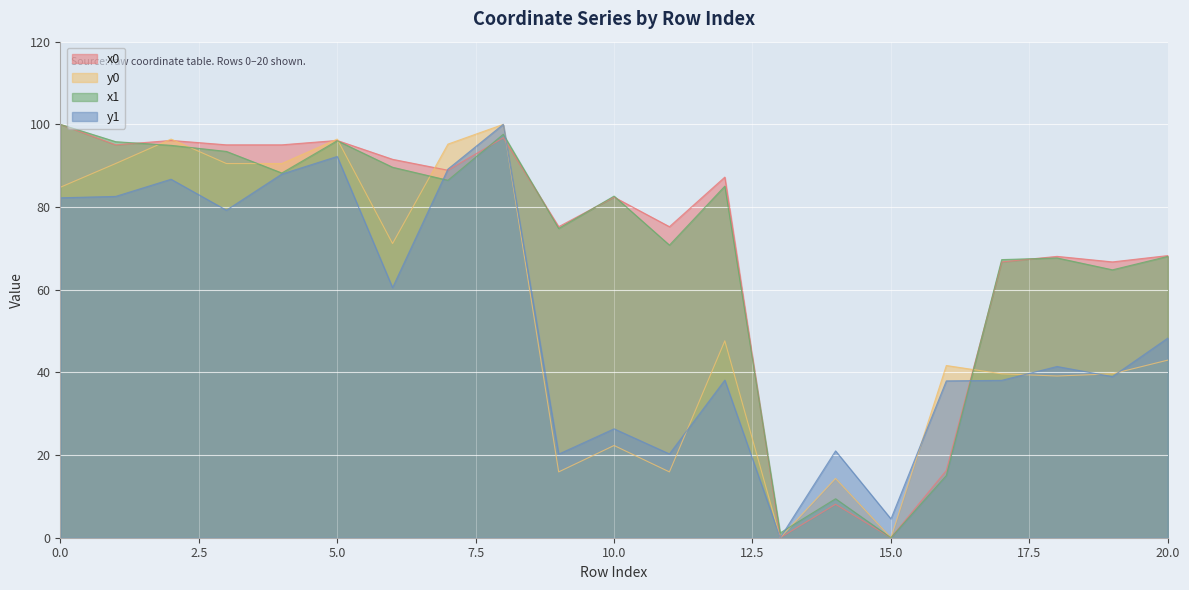

What is the spread (max minus min) of values at 13?

1.2